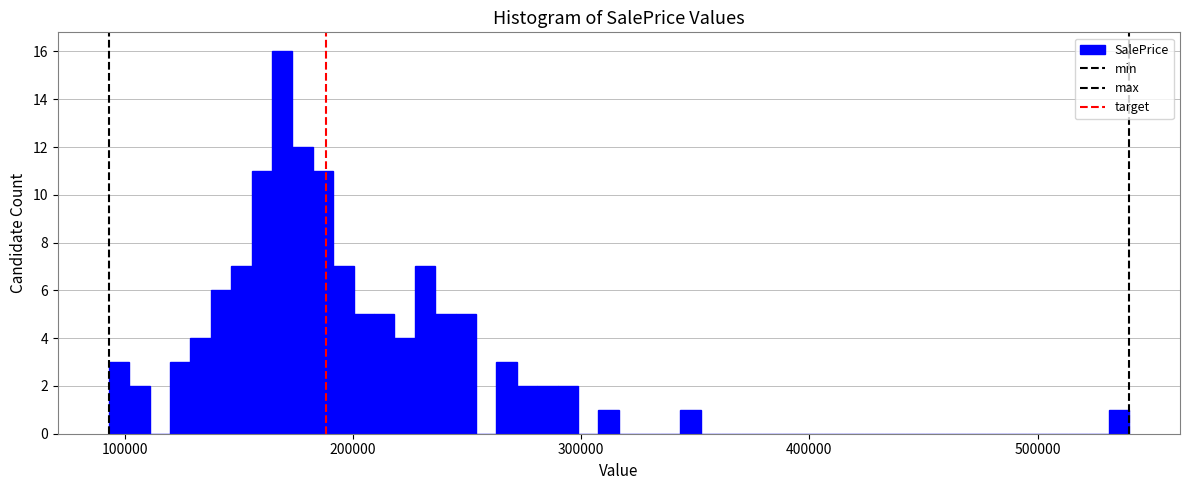

Around what value on the x-axis is the tallest bar? Give the approximate position of its centre, as read against the axis.

170000